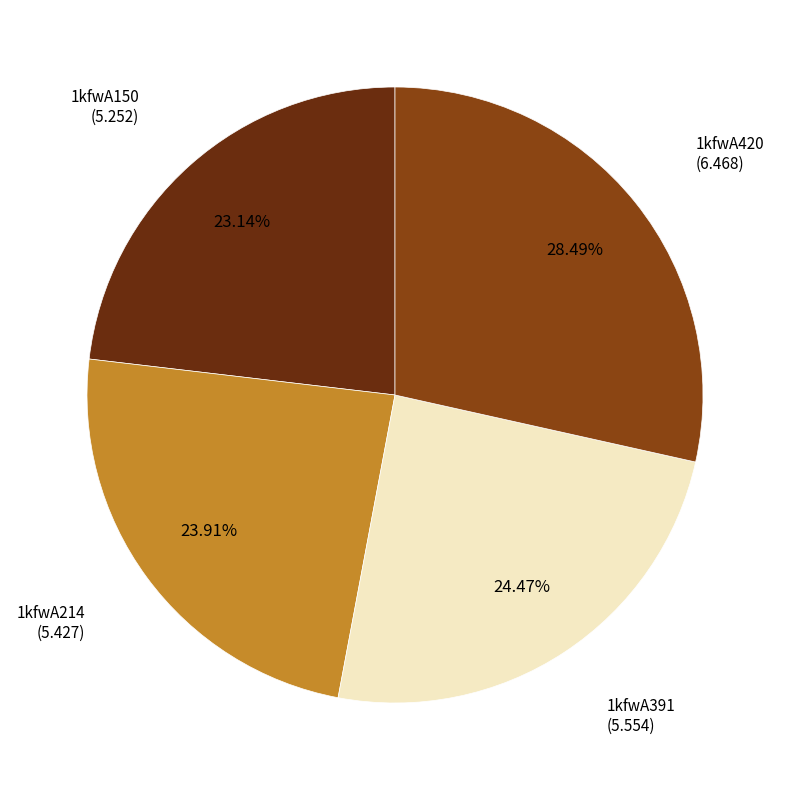

Is there any slice that represents more than half of the pie?

No